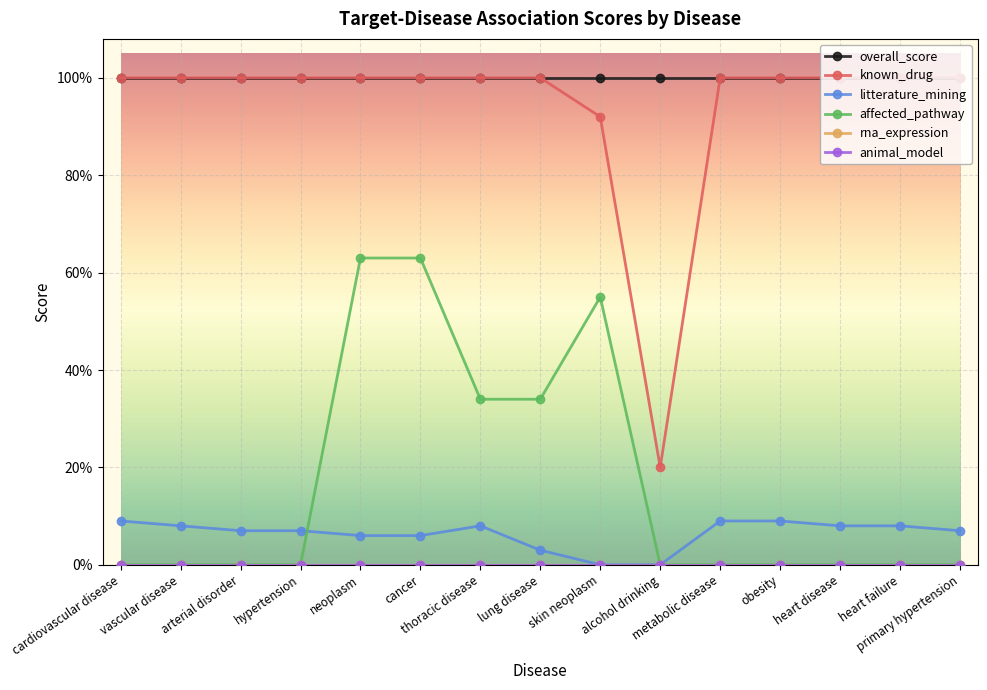

At how many categories does at least one series exceed 0?

15